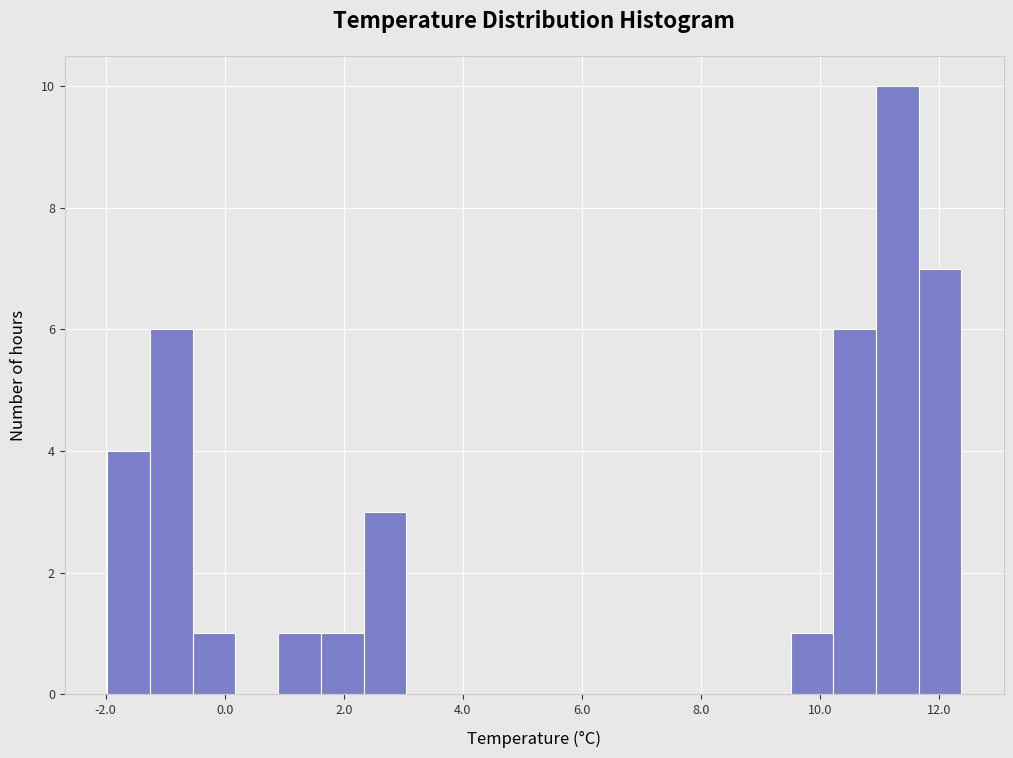

Around what value on the x-axis is the tallest bar? Give the approximate position of its centre, as read against the axis.

11.2